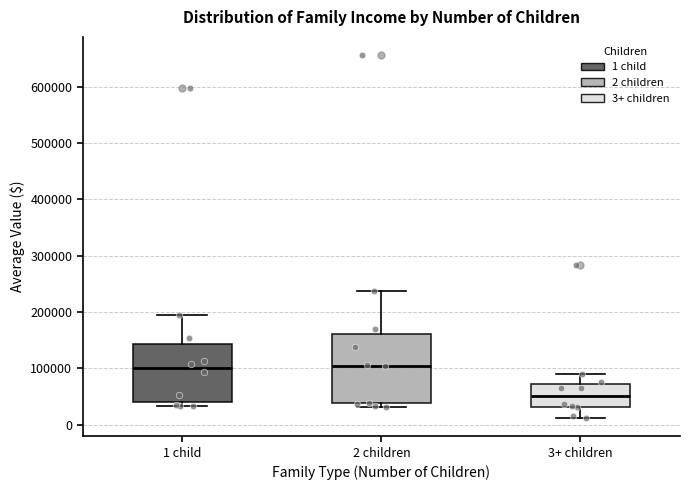

Where is the lower edge of the box for 1 child on the y-axis? The values are not printed on the chart, so give them approximately, as read against the axis.

40000